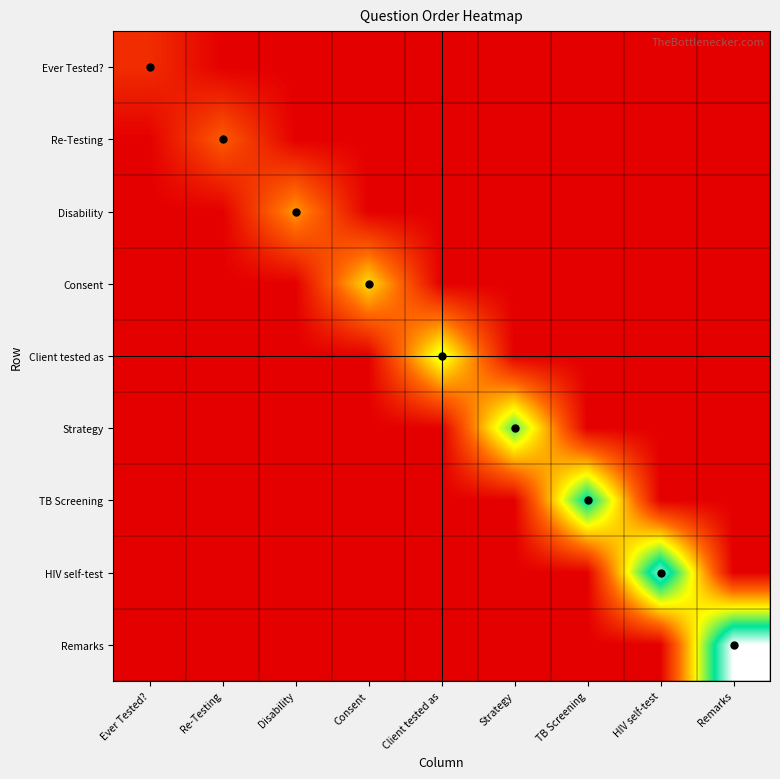

Which series has the largest range (max minus min)?

Remarks